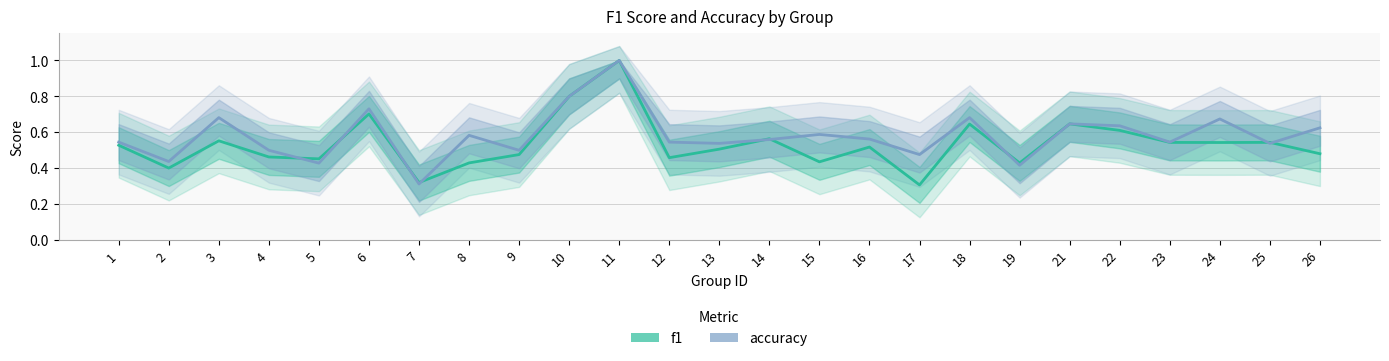

What is the average value of the accuracy series?

0.6